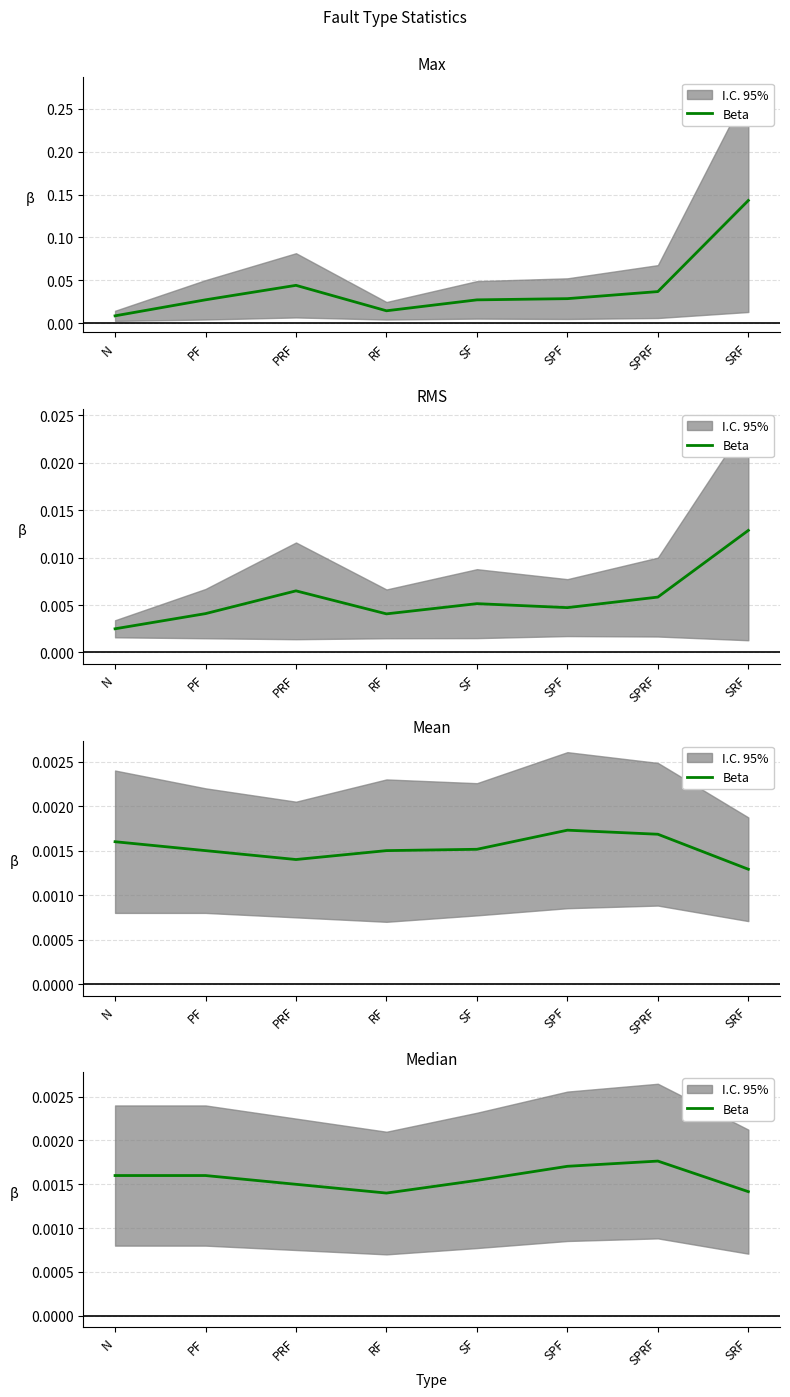

The value at SPRF is 0.0. True or false?

False